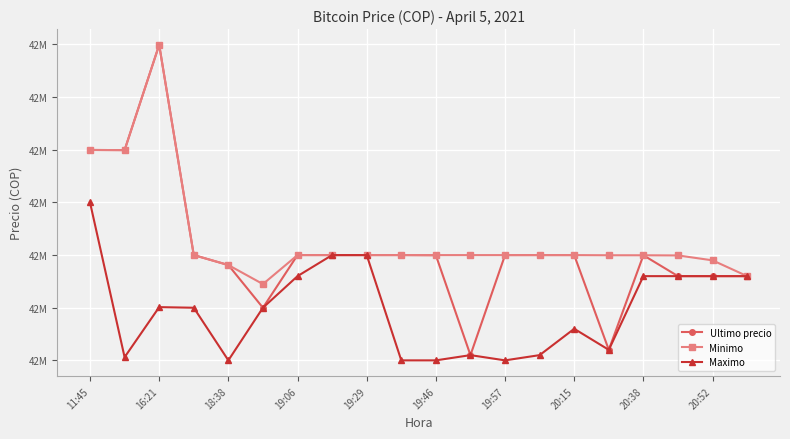

What are all the series names shown in the legend?

Ultimo precio, Minimo, Maximo